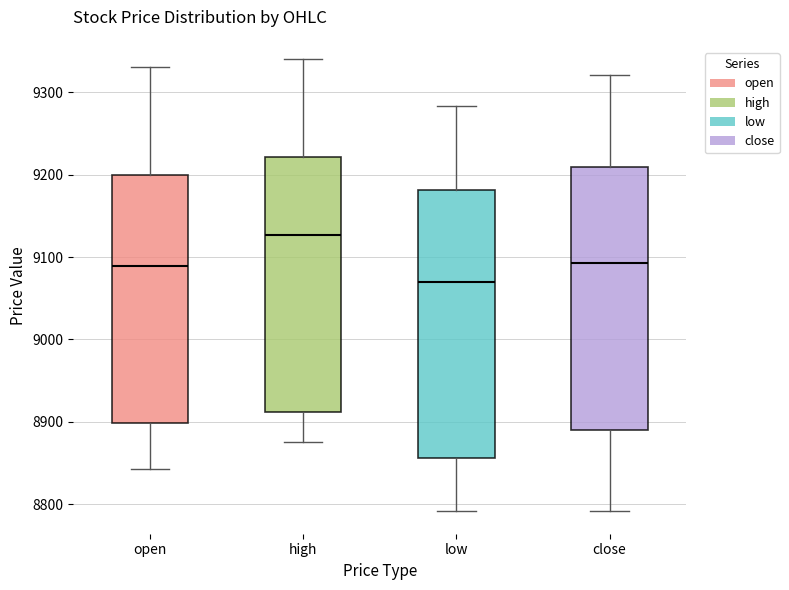

Reading left to right, read every box against the y-axis: the position of its median line, the range the box covers, and the ends of its whiskers. The values are not printed on the chart, so give them approximately, as read against the axis.

open: median 9090, box 8900 to 9200, whiskers 8840 to 9330
high: median 9130, box 8910 to 9220, whiskers 8880 to 9340
low: median 9070, box 8860 to 9180, whiskers 8790 to 9280
close: median 9090, box 8890 to 9210, whiskers 8790 to 9320